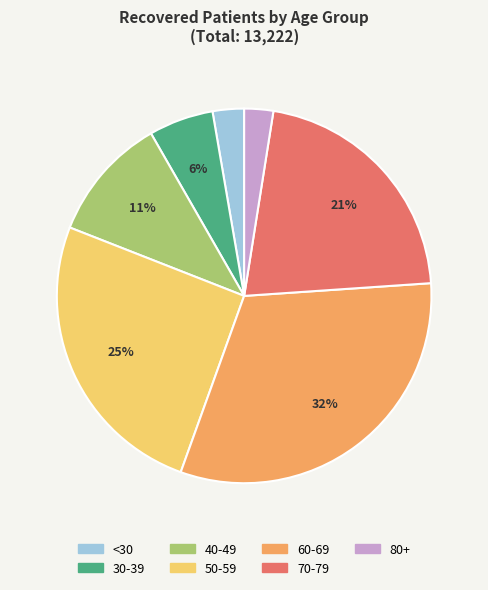

To the nearest percent, what is the average slice percentage?

14%